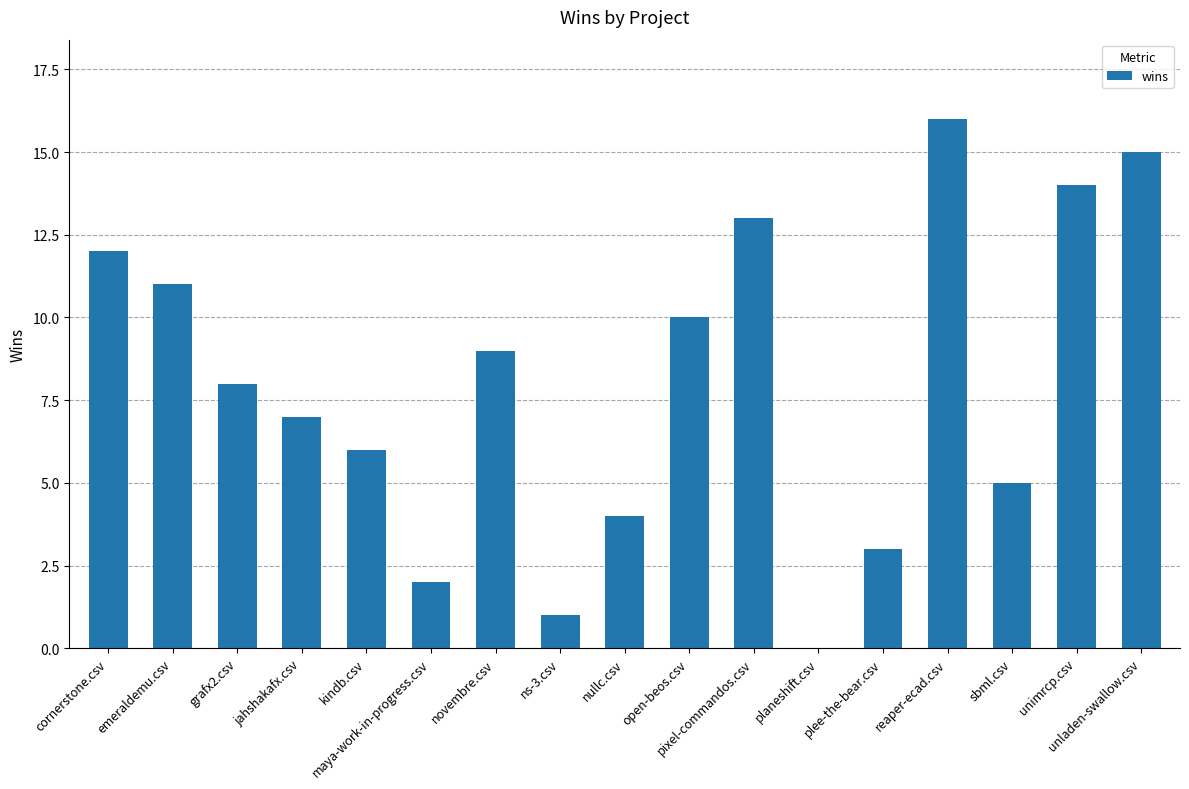

Approximately how many times larger is the value at jahshakafx.csv compared to ns-3.csv?

7.0